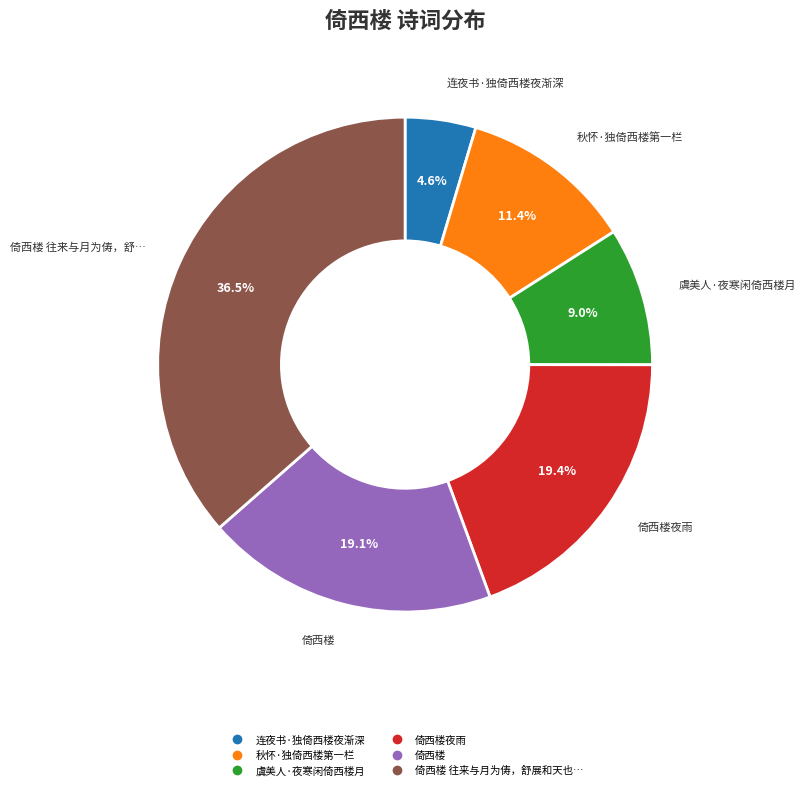

To the nearest percent, what is the difference between the largest and smallest slice percentages?

32%